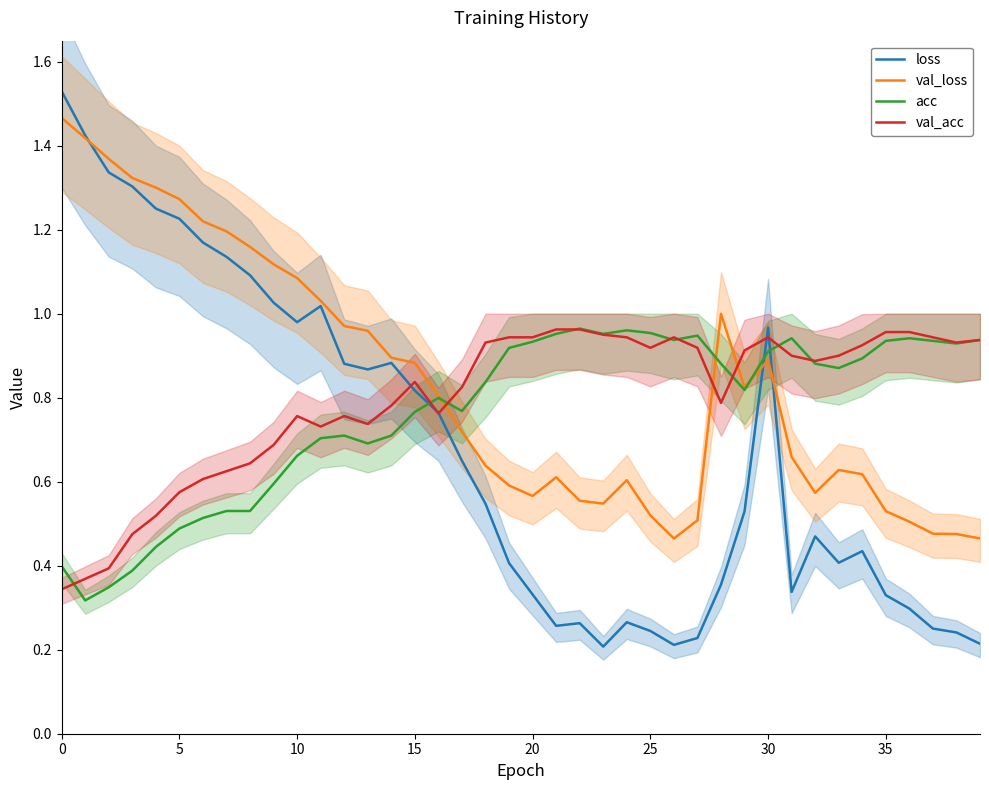

Is the value of val_loss at 34 greater than the value of loss at 13?

No